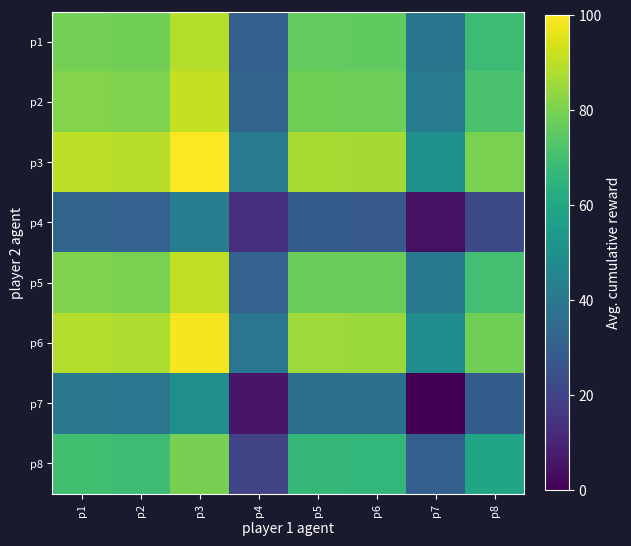

Reading left to right, transcribe all the data shown in this chart.

p1: p1=78.9	p2=78.2	p3=88.9	p4=29.7	p5=75.8	p6=75.4	p7=39.0	p8=68.6
p2: p1=81.5	p2=80.7	p3=91.4	p4=32.2	p5=78.3	p6=78.0	p7=41.5	p8=71.1
p3: p1=90.1	p2=89.3	p3=100.0	p4=40.8	p5=86.9	p6=86.6	p7=50.1	p8=79.7
p4: p1=32.3	p2=31.6	p3=42.3	p4=13.7	p5=29.2	p6=28.8	p7=4.4	p8=22.0
p5: p1=80.5	p2=79.8	p3=90.5	p4=31.3	p5=77.4	p6=77.1	p7=40.6	p8=70.2
p6: p1=88.5	p2=87.8	p3=98.5	p4=39.3	p5=85.4	p6=85.0	p7=48.6	p8=78.2
p7: p1=40.0	p2=39.2	p3=49.9	p4=6.0	p5=36.9	p6=36.5	p7=0.0	p8=29.6
p8: p1=69.7	p2=69.0	p3=79.7	p4=20.5	p5=66.6	p6=66.2	p7=29.7	p8=59.4